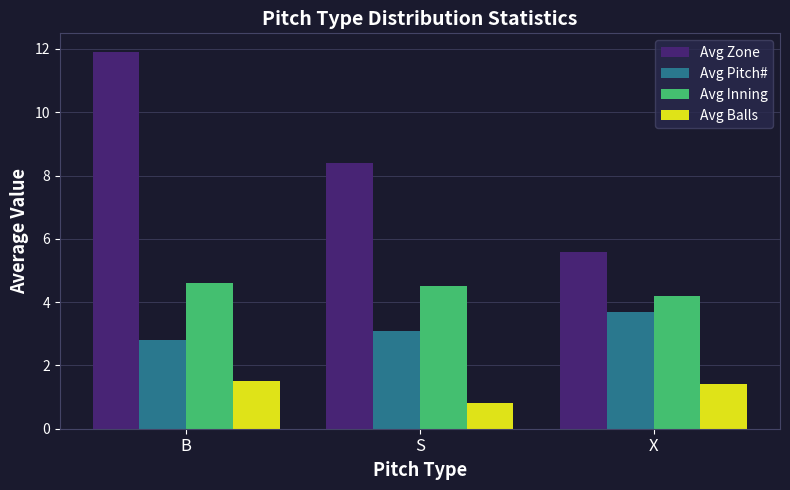

At which label is Avg Pitch# closest to 3?

S